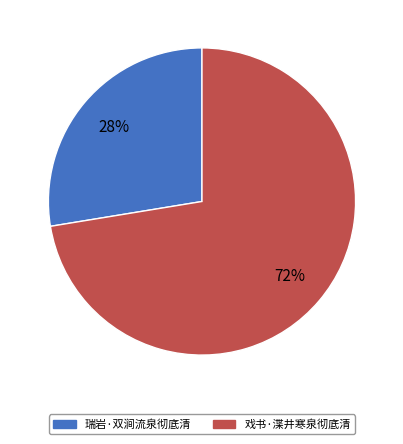

Is it true that 戏书·渫井寒泉彻底清 is 72% of the pie?

True